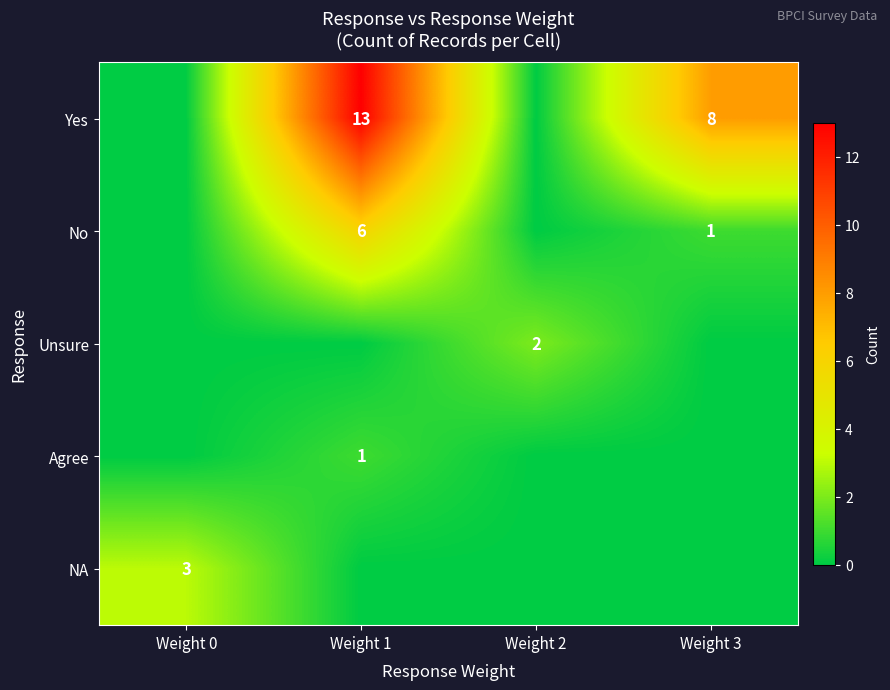

Which has a higher value, Weight 1 or Weight 0?

Weight 1